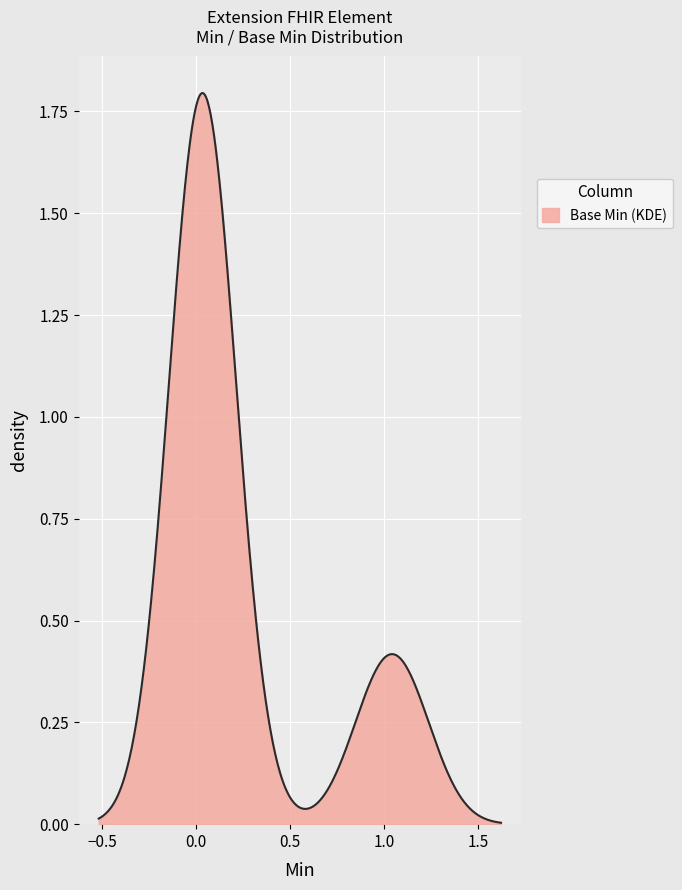

Is this an area chart (filled region under the line)?

Yes